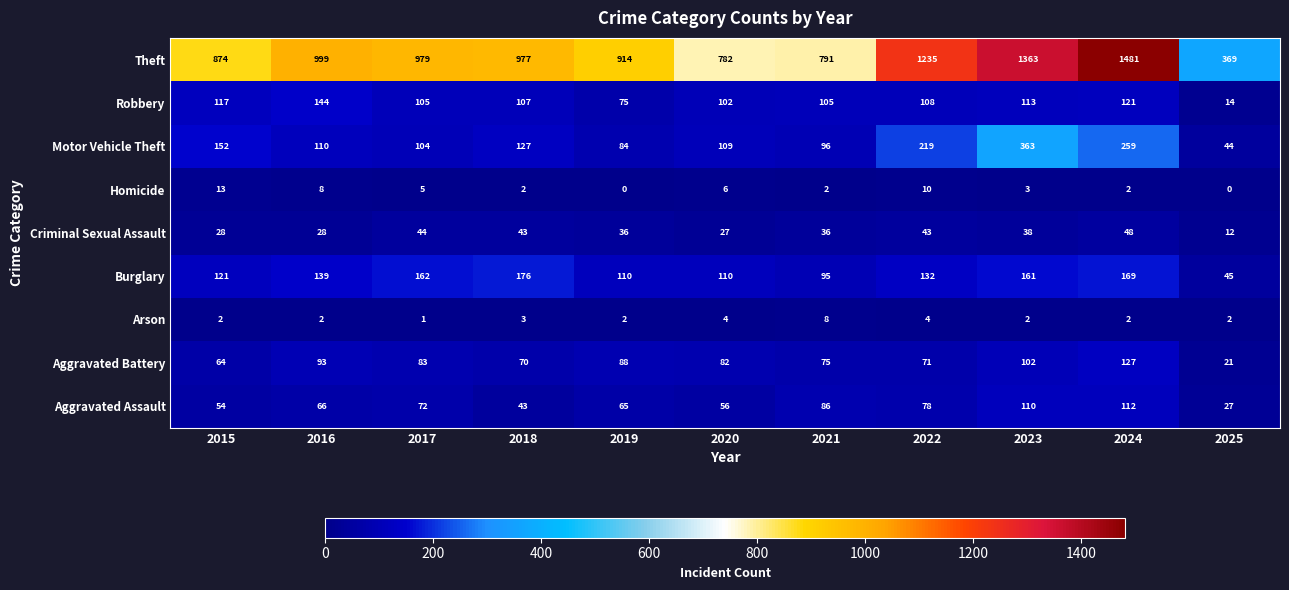

Between 2017 and 2019, which series saw the biggest shift?

Theft